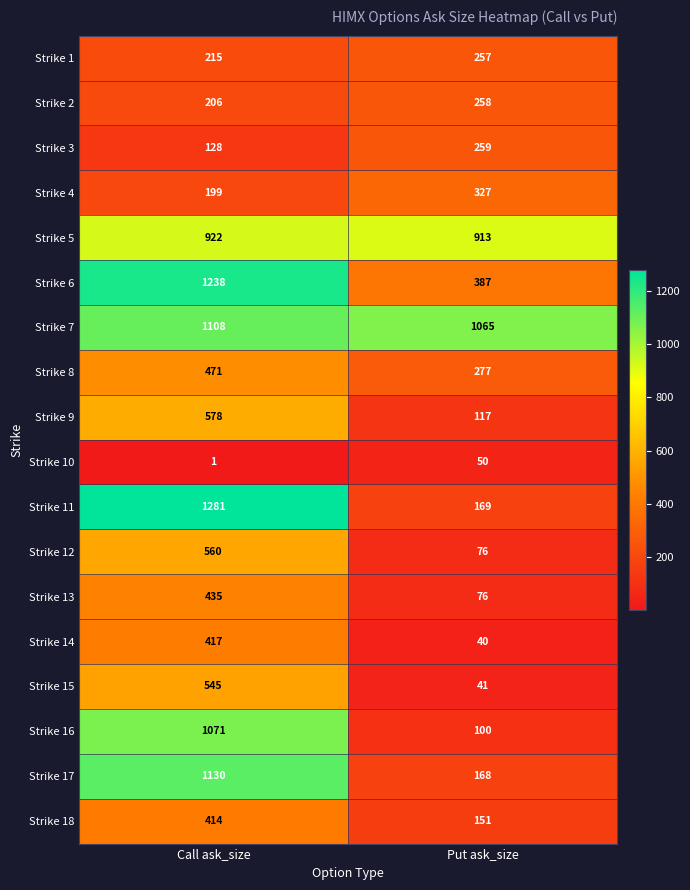

Which label corresponds to the smallest value in the chart?

Call ask_size